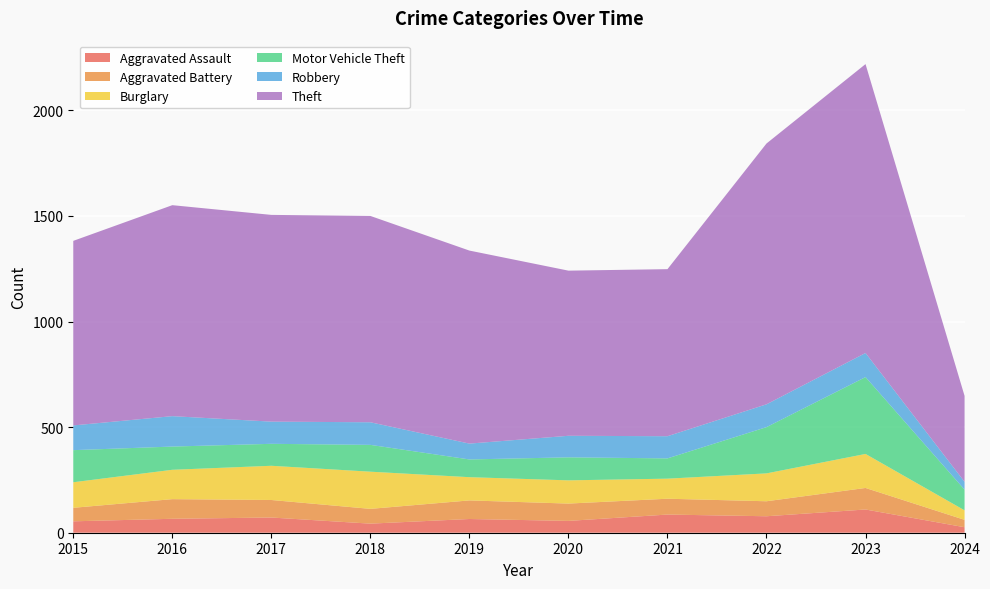

Reading left to right, extract all data points from this chart.

Aggravated Assault: 2015=54	2016=66	2017=72	2018=43	2019=65	2020=56	2021=86	2022=78	2023=110	2024=26
Aggravated Battery: 2015=64	2016=93	2017=83	2018=70	2019=88	2020=82	2021=75	2022=71	2023=102	2024=35
Burglary: 2015=121	2016=139	2017=162	2018=176	2019=110	2020=110	2021=95	2022=132	2023=161	2024=45
Motor Vehicle Theft: 2015=152	2016=110	2017=104	2018=127	2019=84	2020=109	2021=96	2022=219	2023=364	2024=98
Robbery: 2015=117	2016=144	2017=105	2018=107	2019=75	2020=102	2021=105	2022=108	2023=114	2024=37
Theft: 2015=874	2016=999	2017=979	2018=977	2019=914	2020=782	2021=791	2022=1235	2023=1368	2024=407